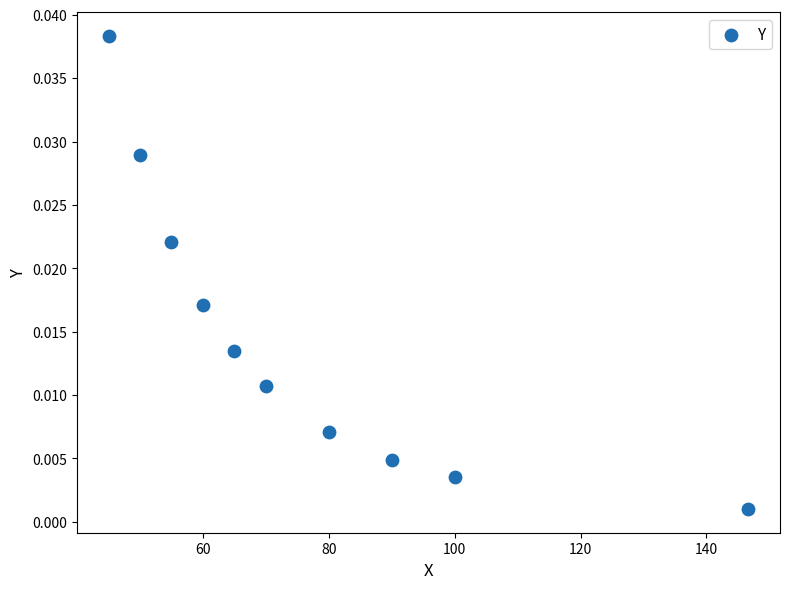

What is the average X value?

76.2